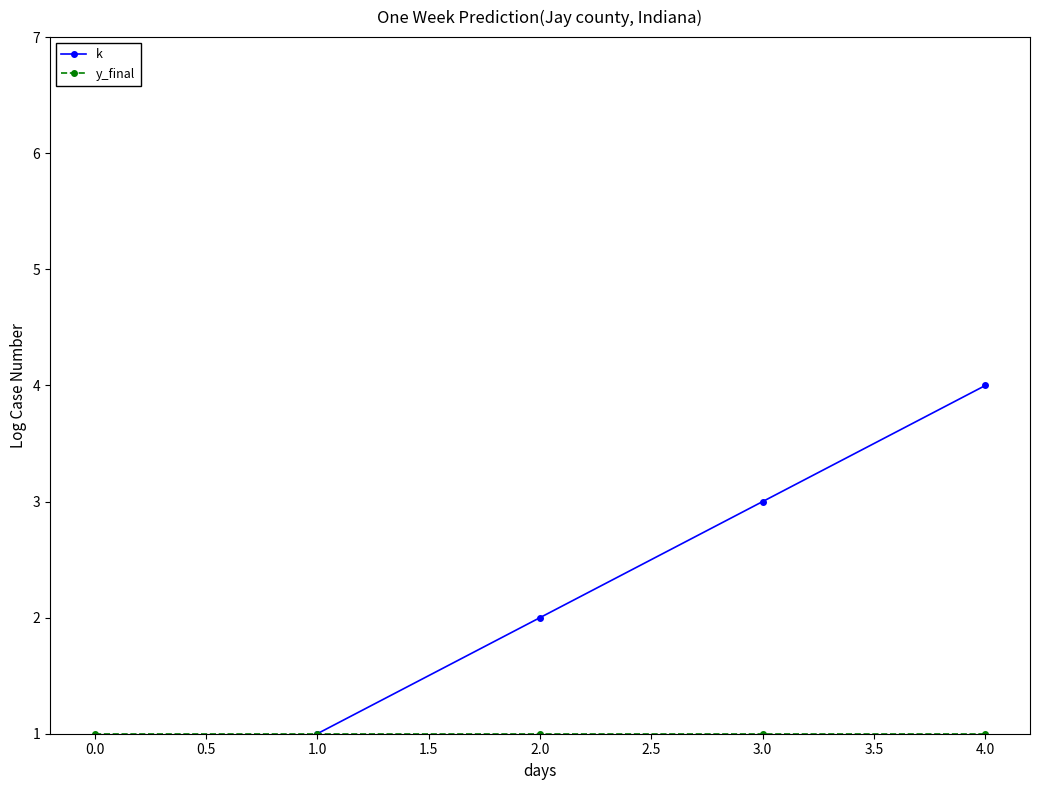

Reading right to left, transcribe all the data shown in this chart.

k: 4	3	2	1	0
y_final: 1	1	1	1	1